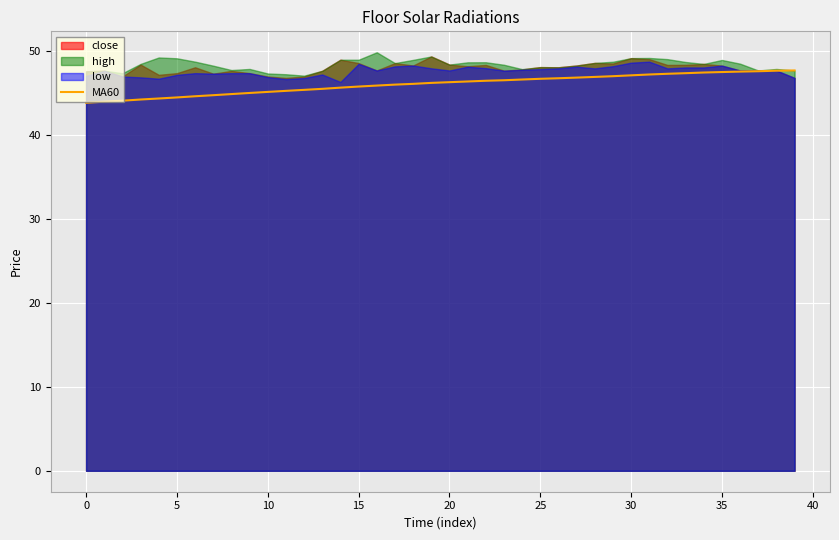

What is the ratio of the value at 32 to the value at 31?

1.0